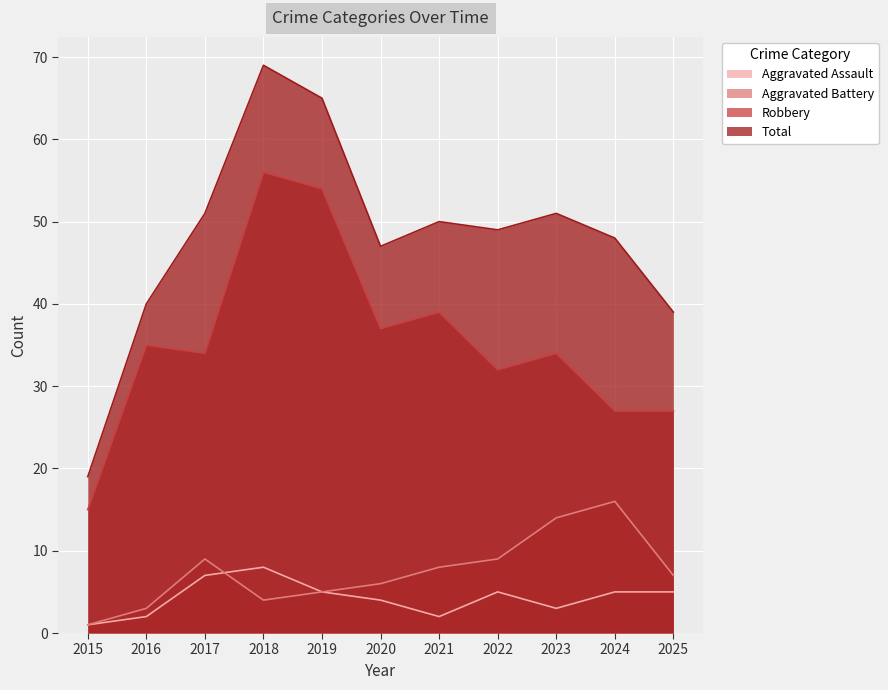

What is the difference between the Robbery values at 2016 and 2017?

1